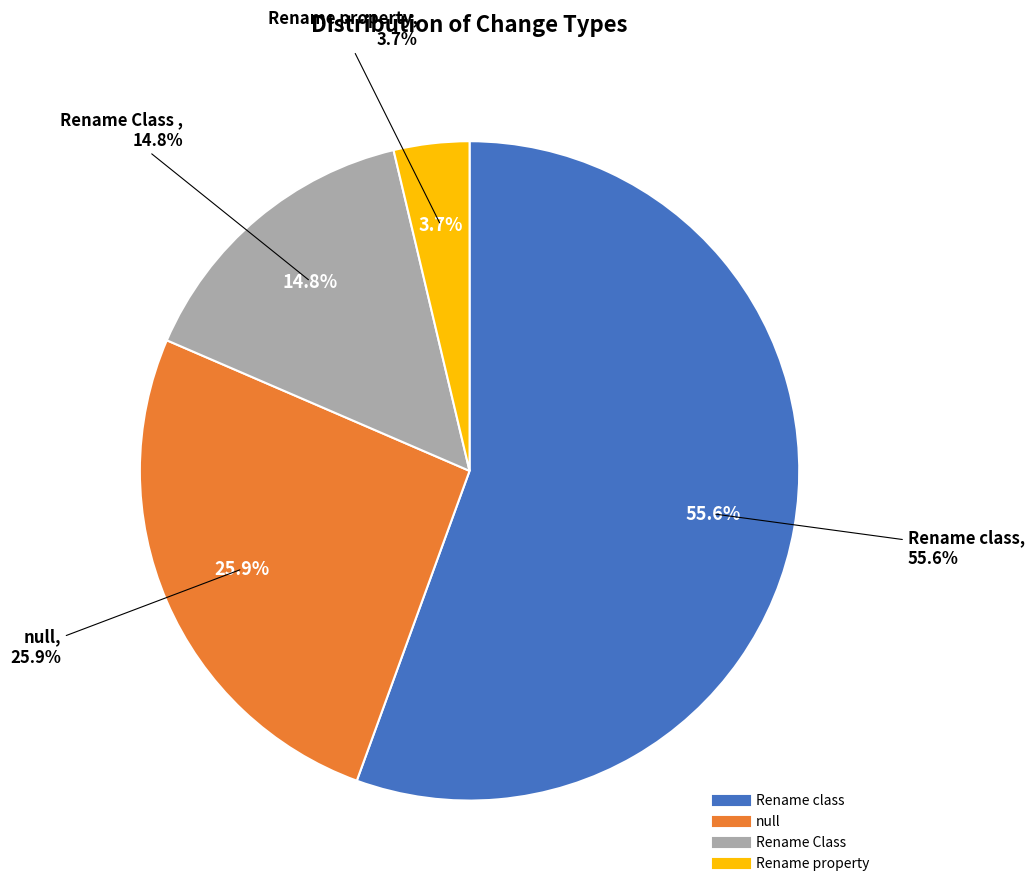

Do null and Rename property together represent more than half of the pie?

No